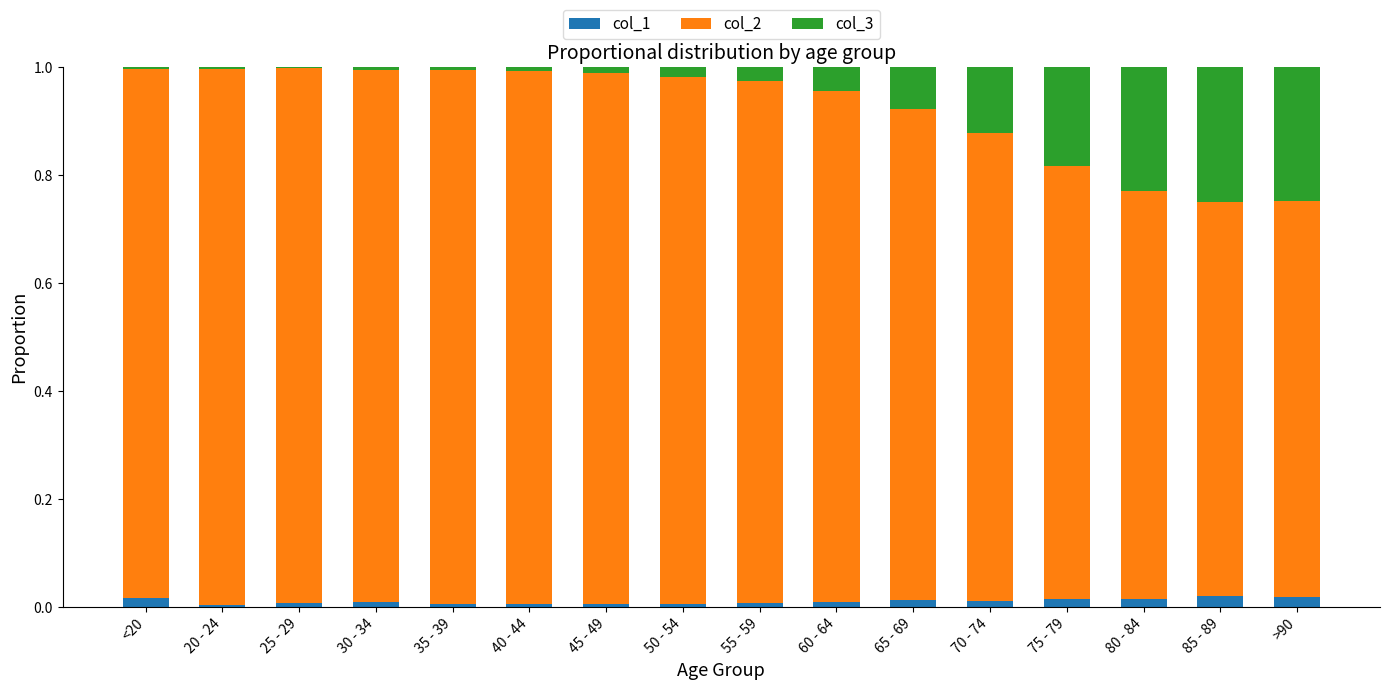

The col_1 series shows 0.0 at 75 - 79. True or false?

True